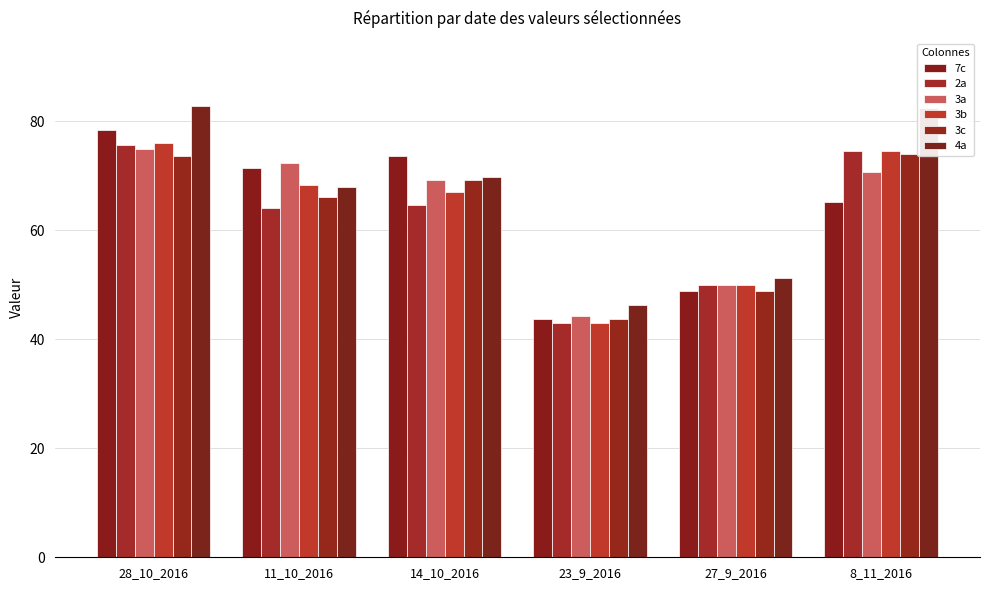

What is the sum of the 3b values at 14_10_2016 and 8_11_2016?

141.4